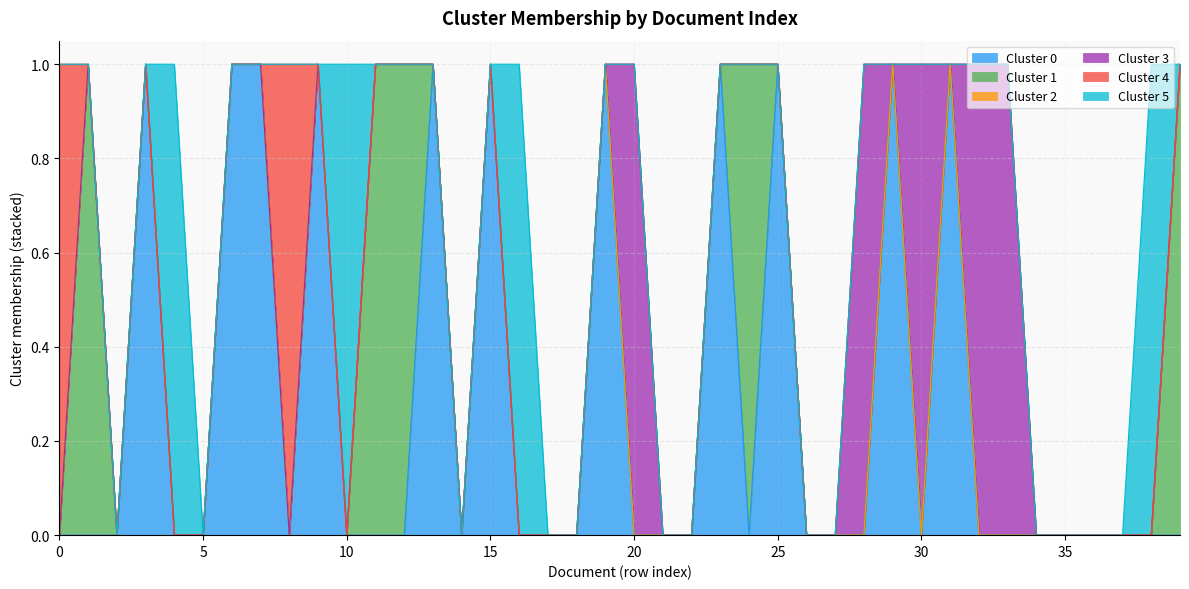

How many series are shown in this chart?

6